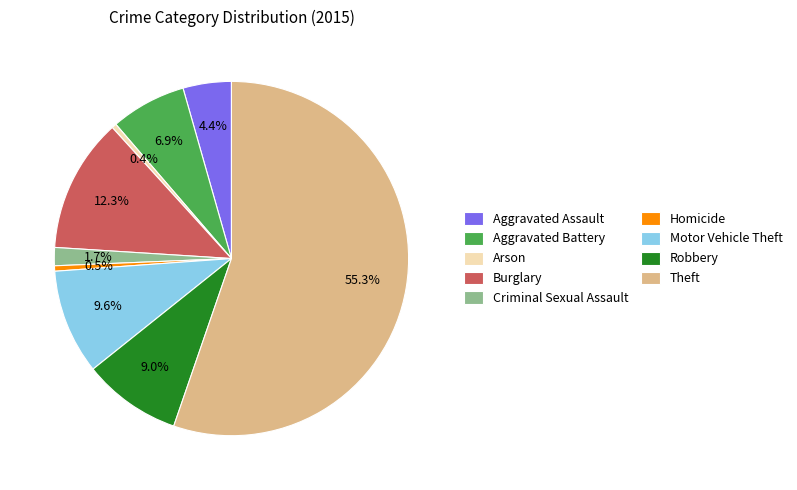

What is the total percentage of Burglary and Aggravated Assault?

16.7%